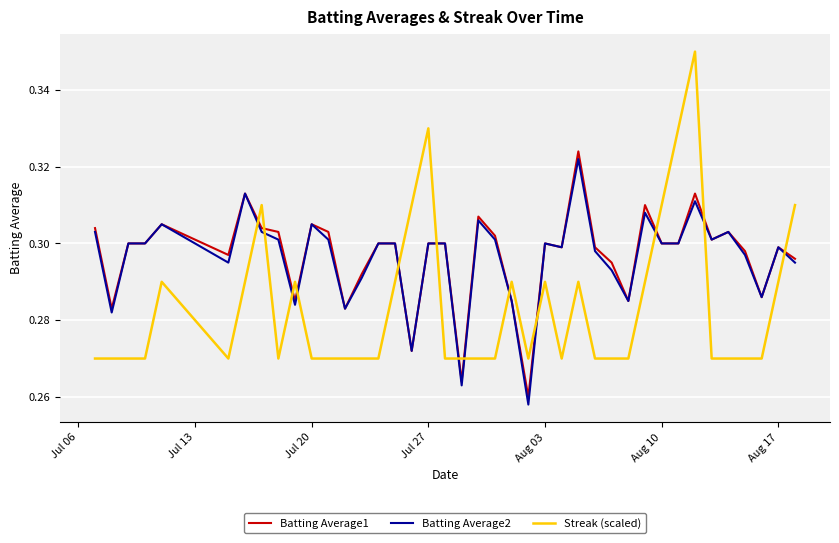

Which series has the largest range (max minus min)?

Streak (scaled)